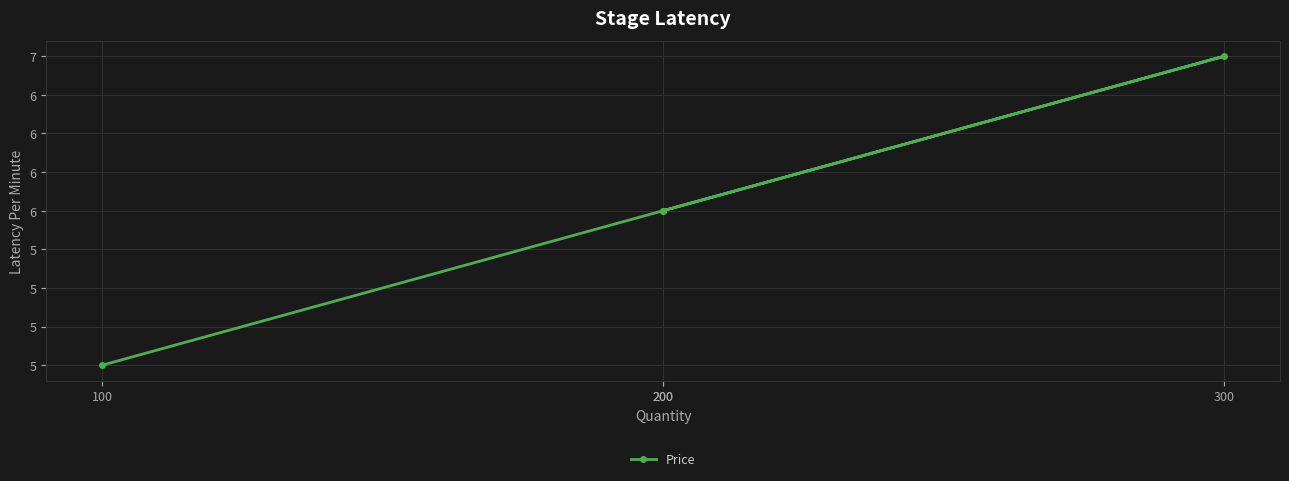

What value does the data have at 200?

6